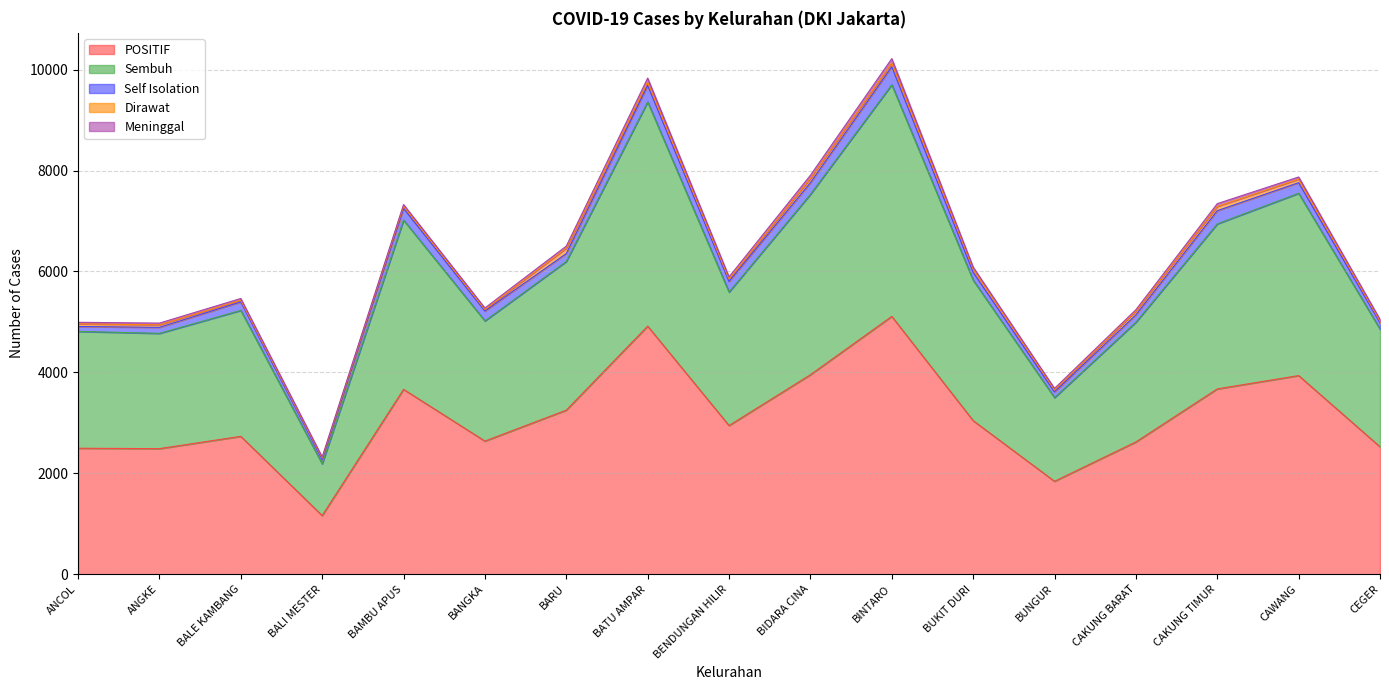

The POSITIF series shows 1161 at BALI MESTER. True or false?

True